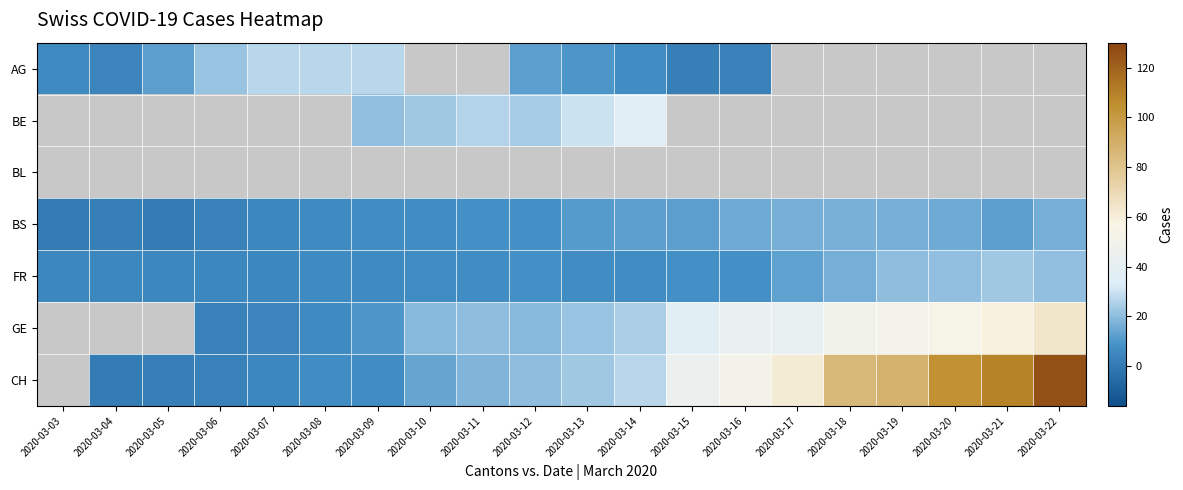

What is the difference between the second highest and minimum values in the FR series?

16.0